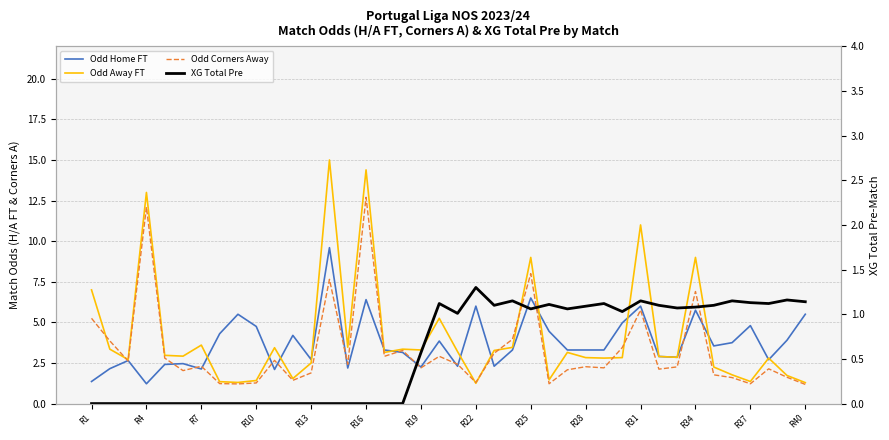

Which series has the widest spread of values?

Odd Away FT